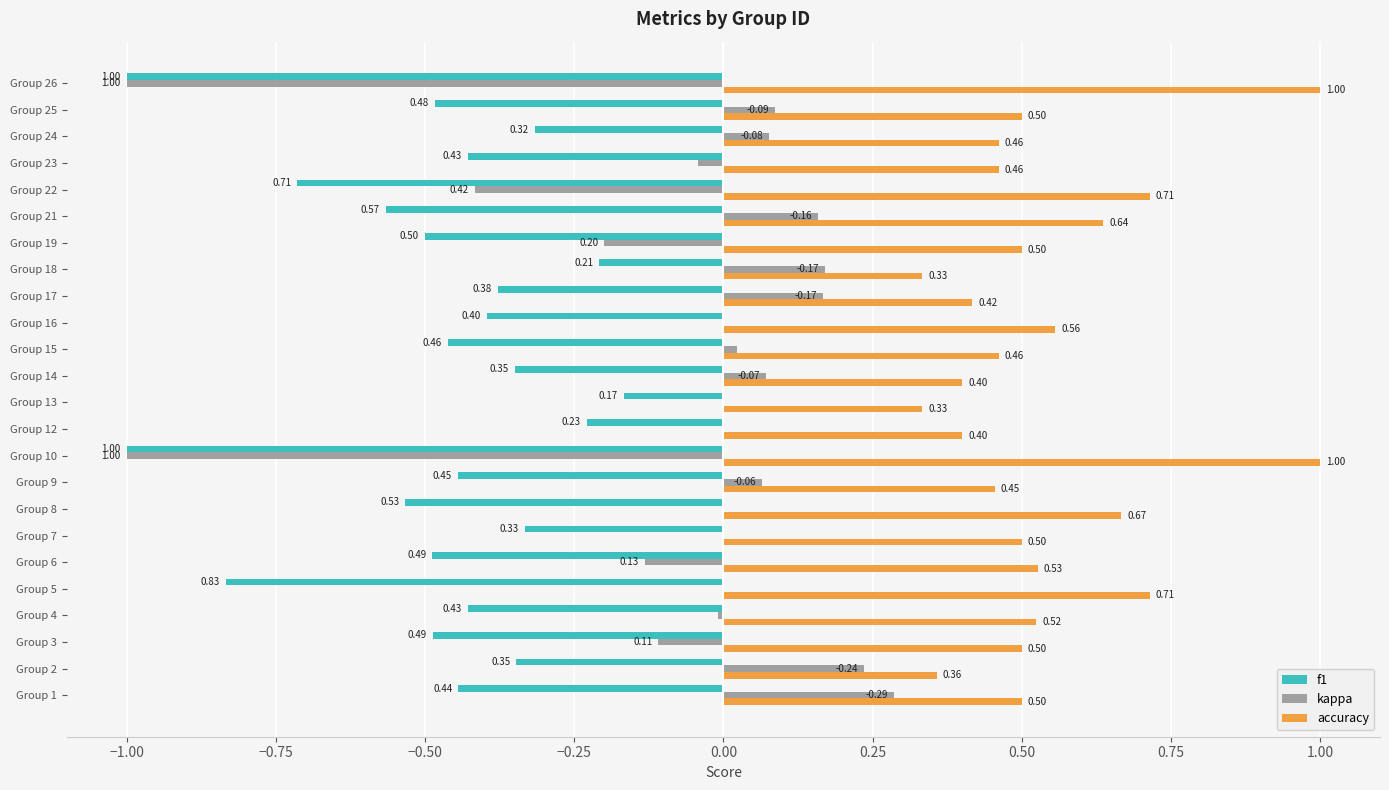

What is the sum of all kappa values?

-1.6